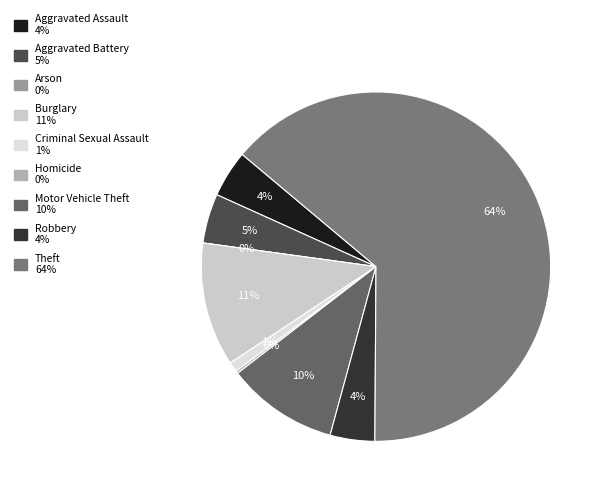

Which category has the biggest portion of the pie?

Theft